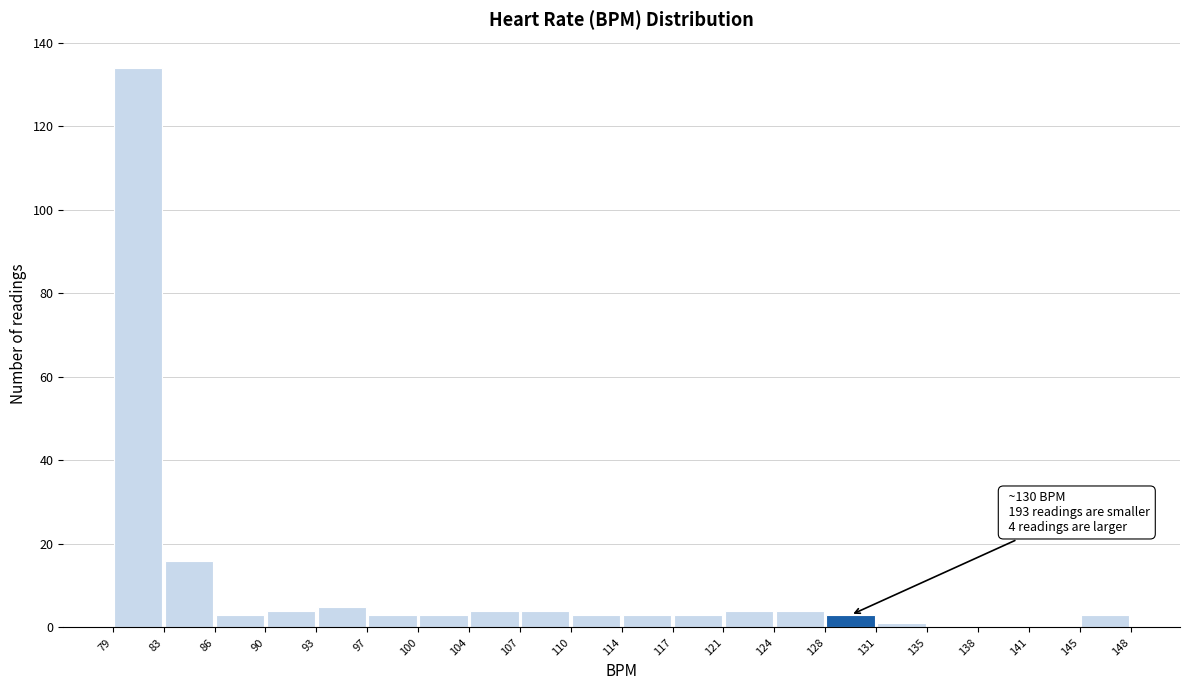

Over which range of the x-axis is the bar tallest?

79 to 83